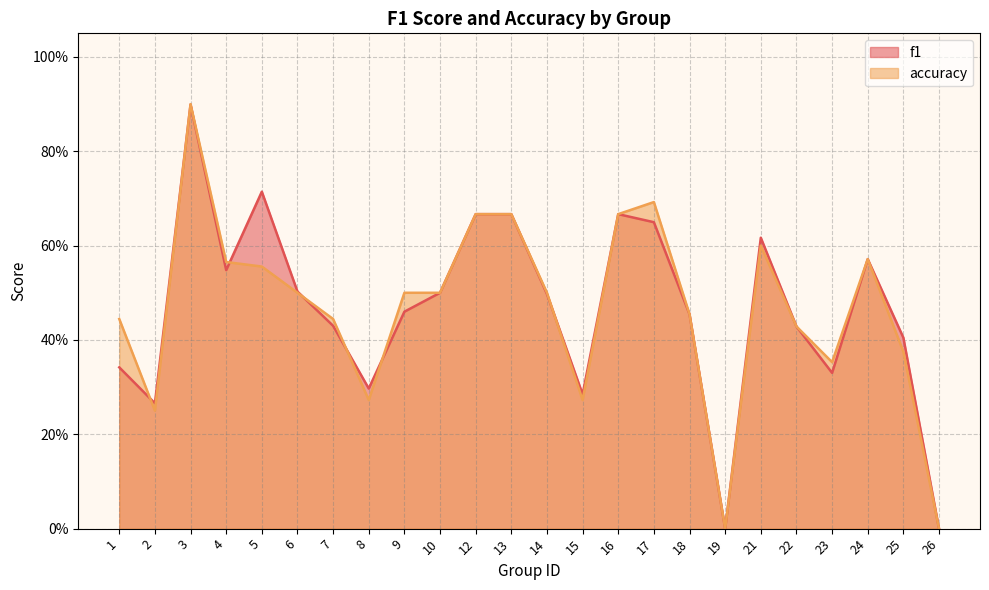

How many lines are shown in the chart?

2